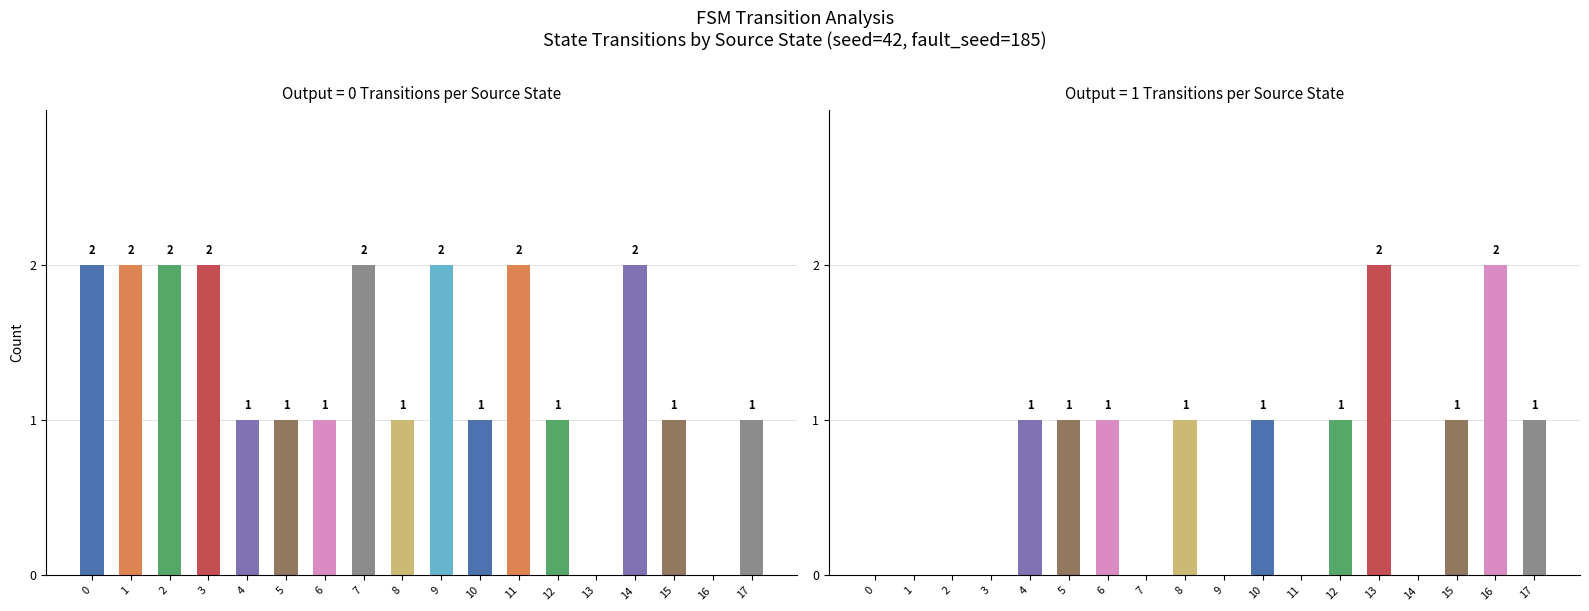

List the series in order of their overall mean, lowest first.

output=1 transitions, transitions